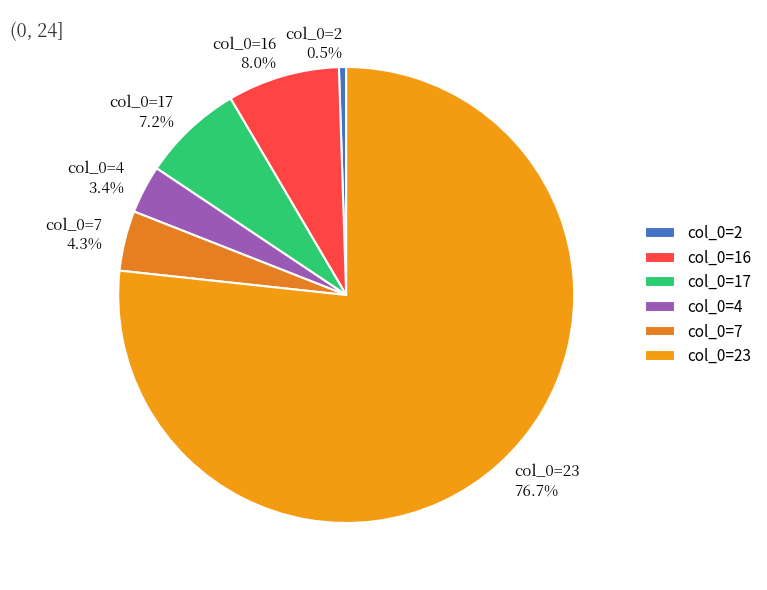

Does any single category account for the majority?

Yes